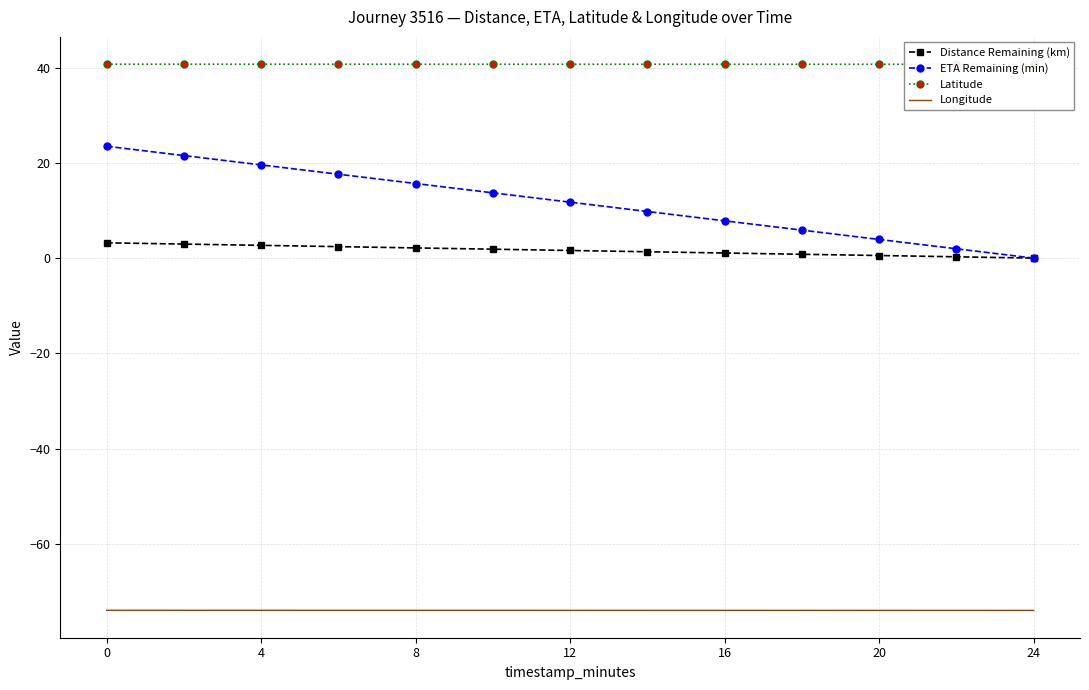

What is the lowest value of the Longitude series?

-74.0